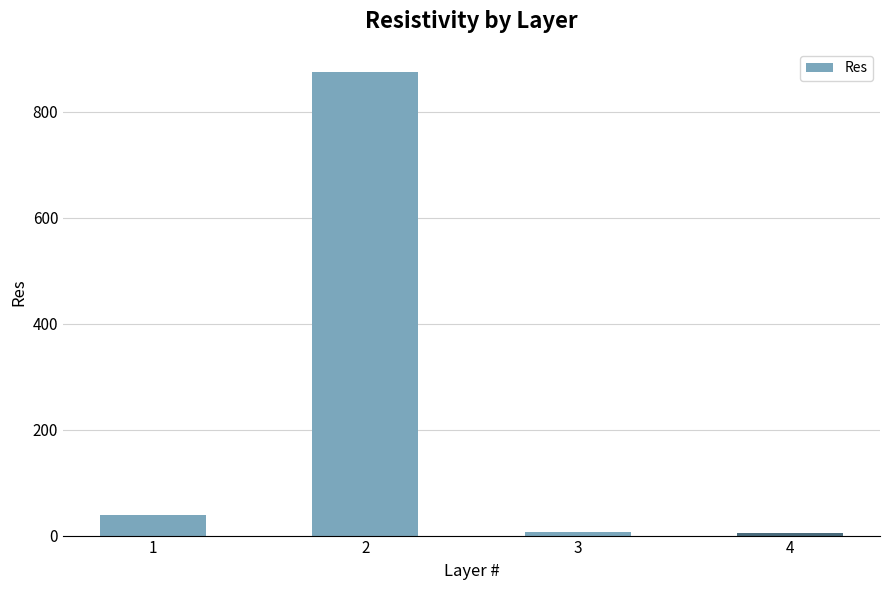

What is the value of the 3rd bar from the left?

7.3